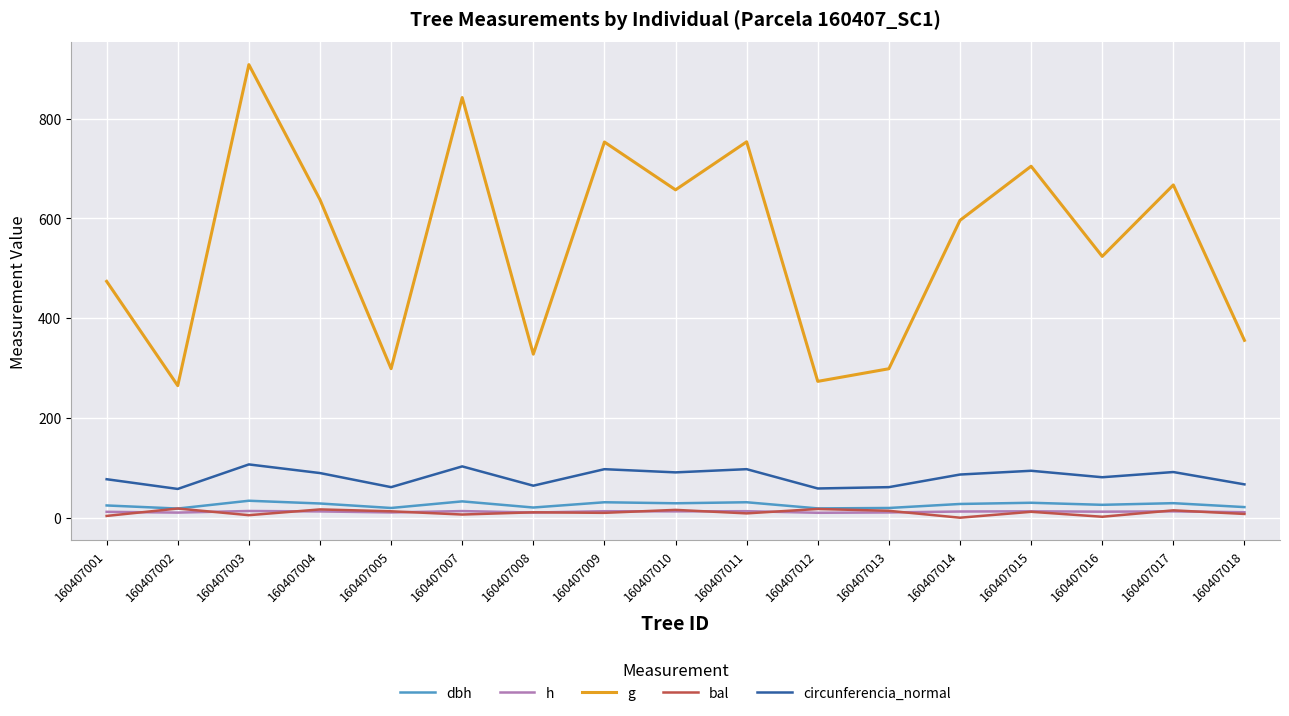

Does the chart have visible grid lines?

Yes